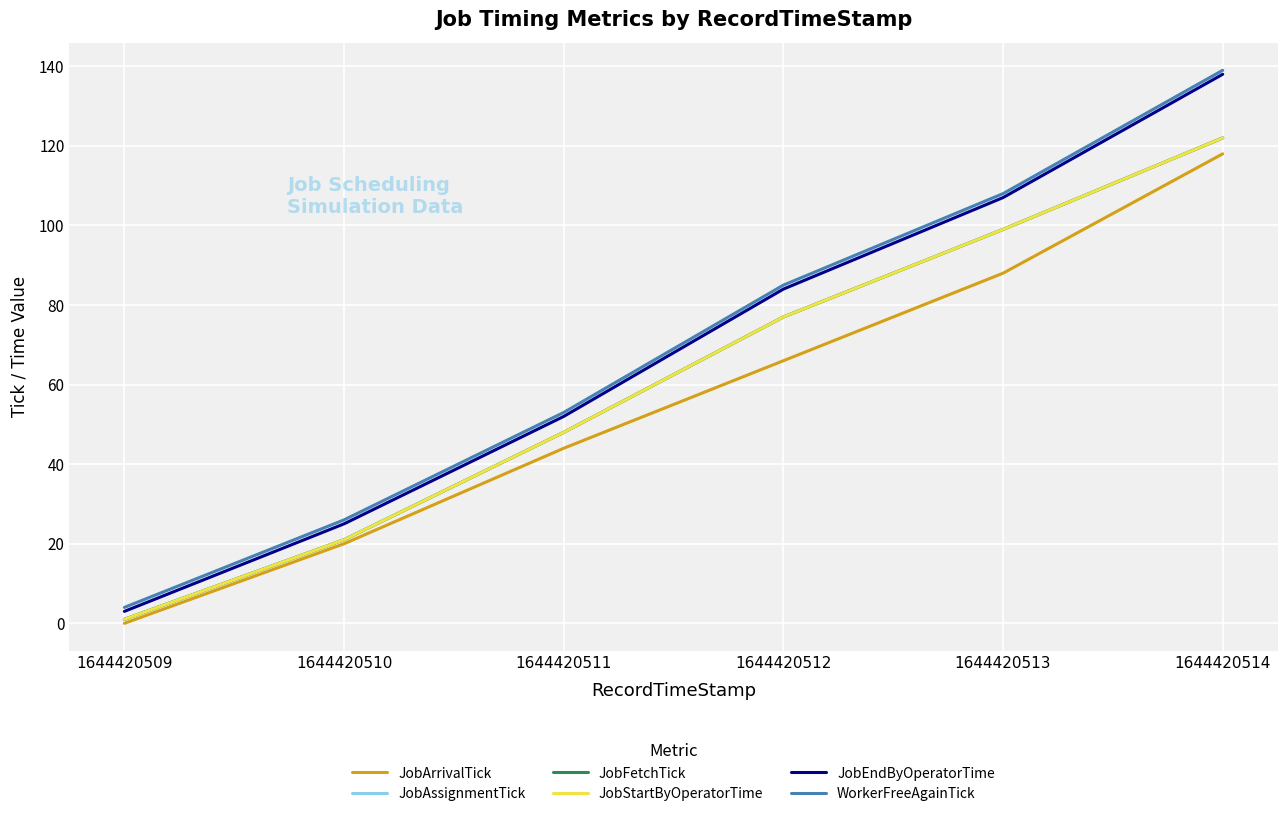

Is this an area chart (filled region under the line)?

No